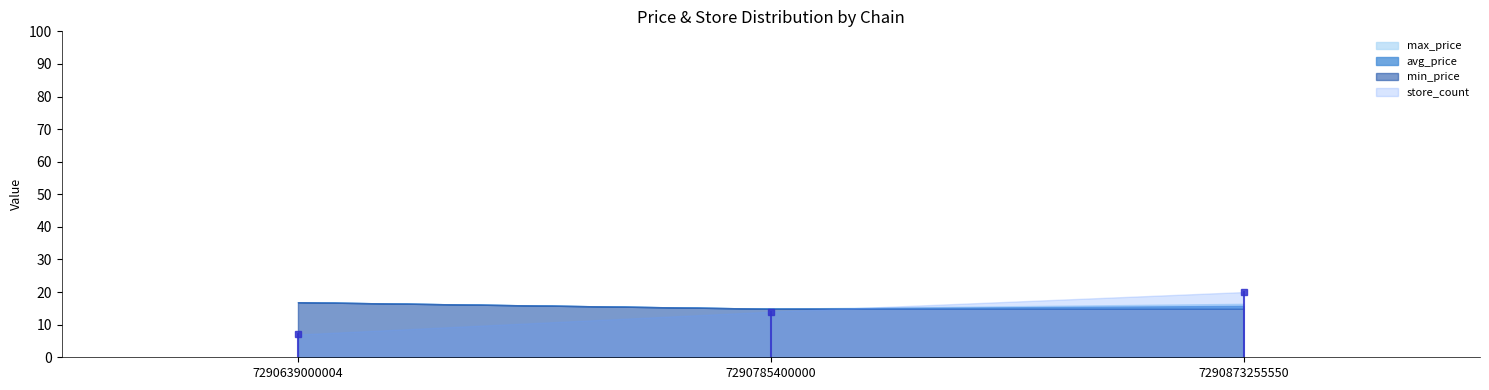

What is the highest value of the max_price series?

16.9